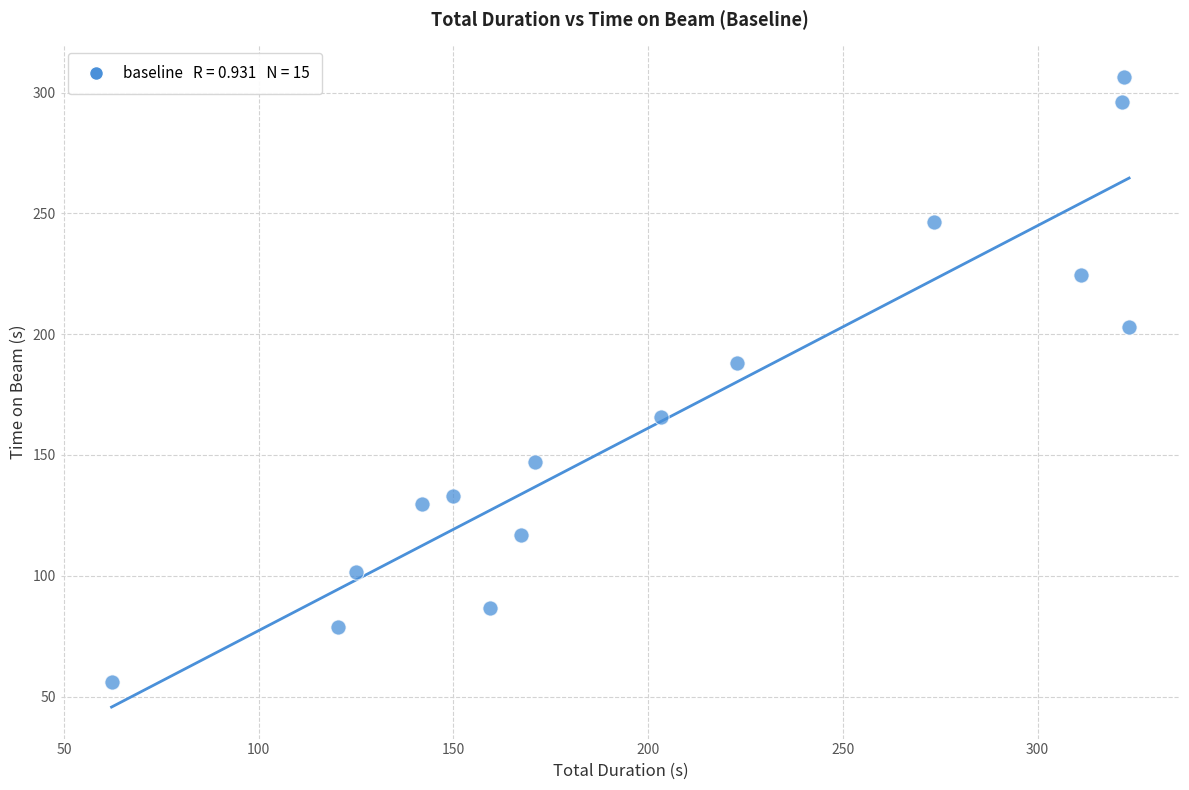

What is the range of X values (max minus min)?

261.3